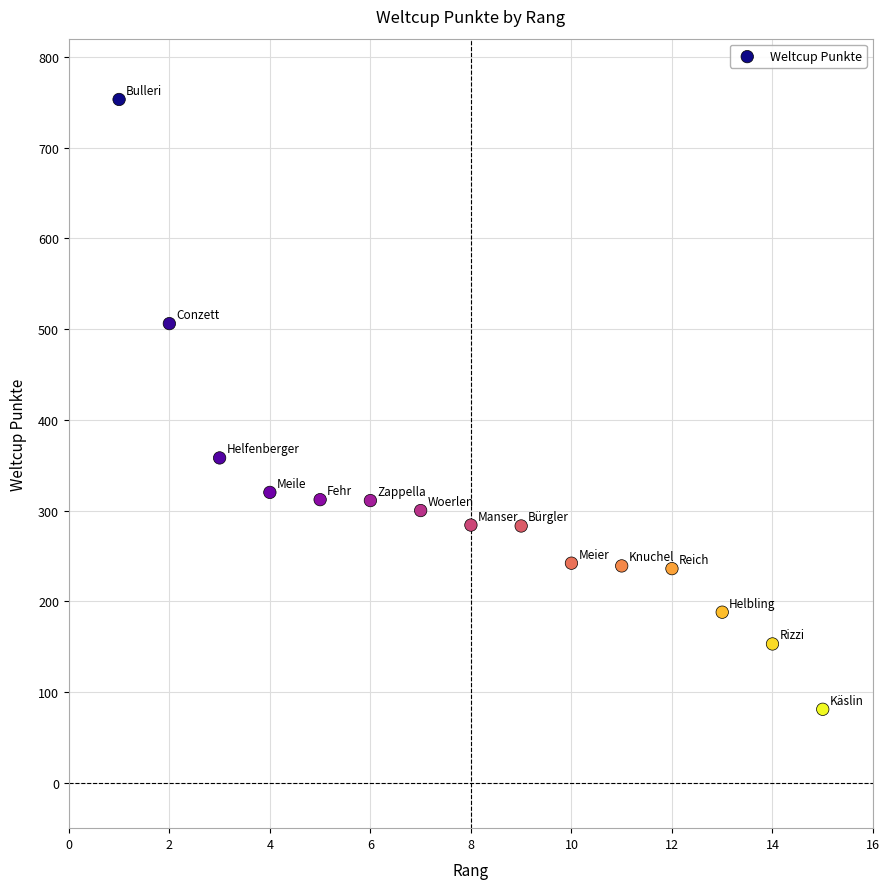

What Y value in the scatter plot is closest to 417?

358